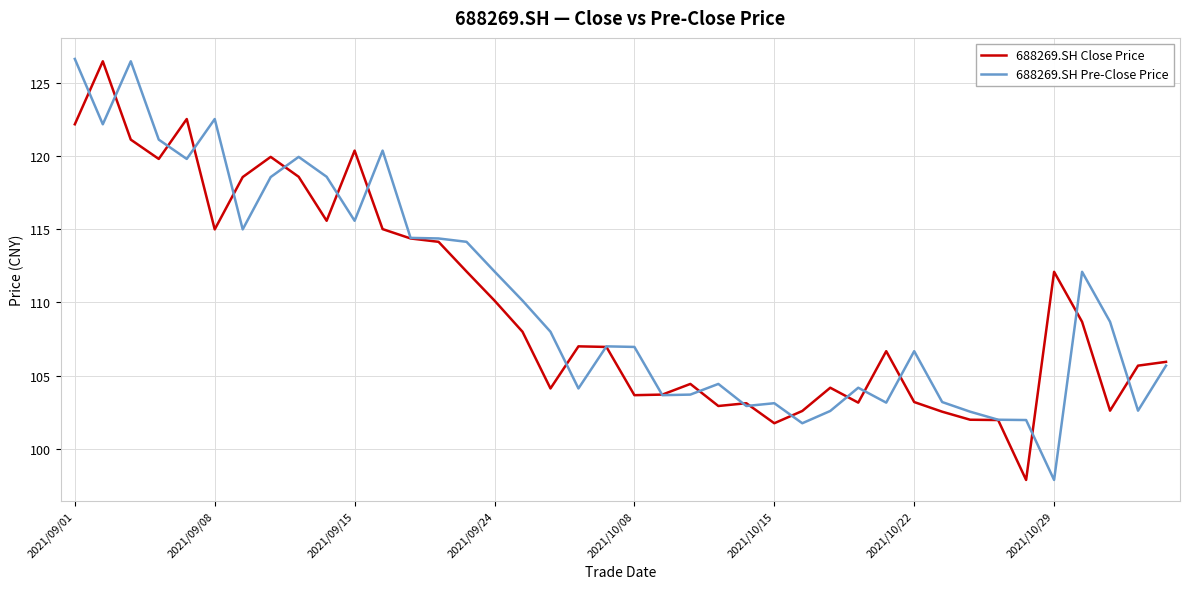

What is the highest value of the 688269.SH Close Price series?

126.5